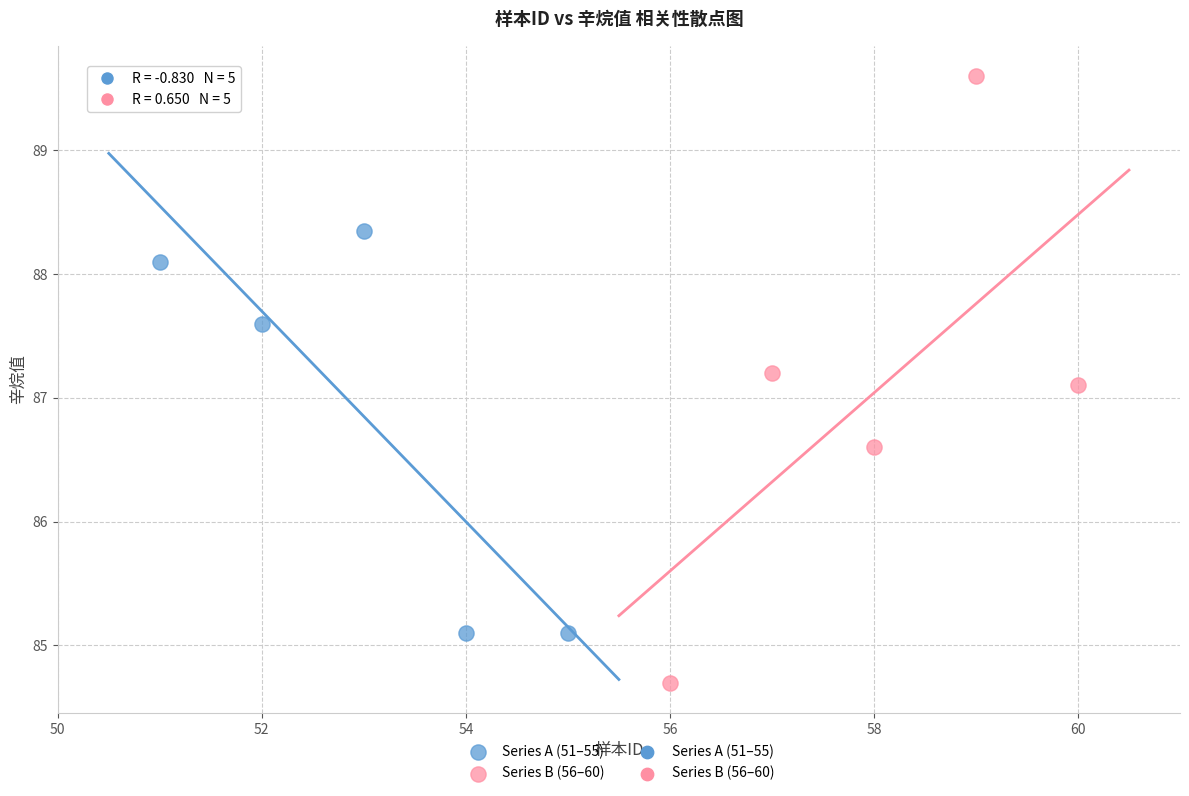

Which series contains the highest Y value?

Series B (56–60)